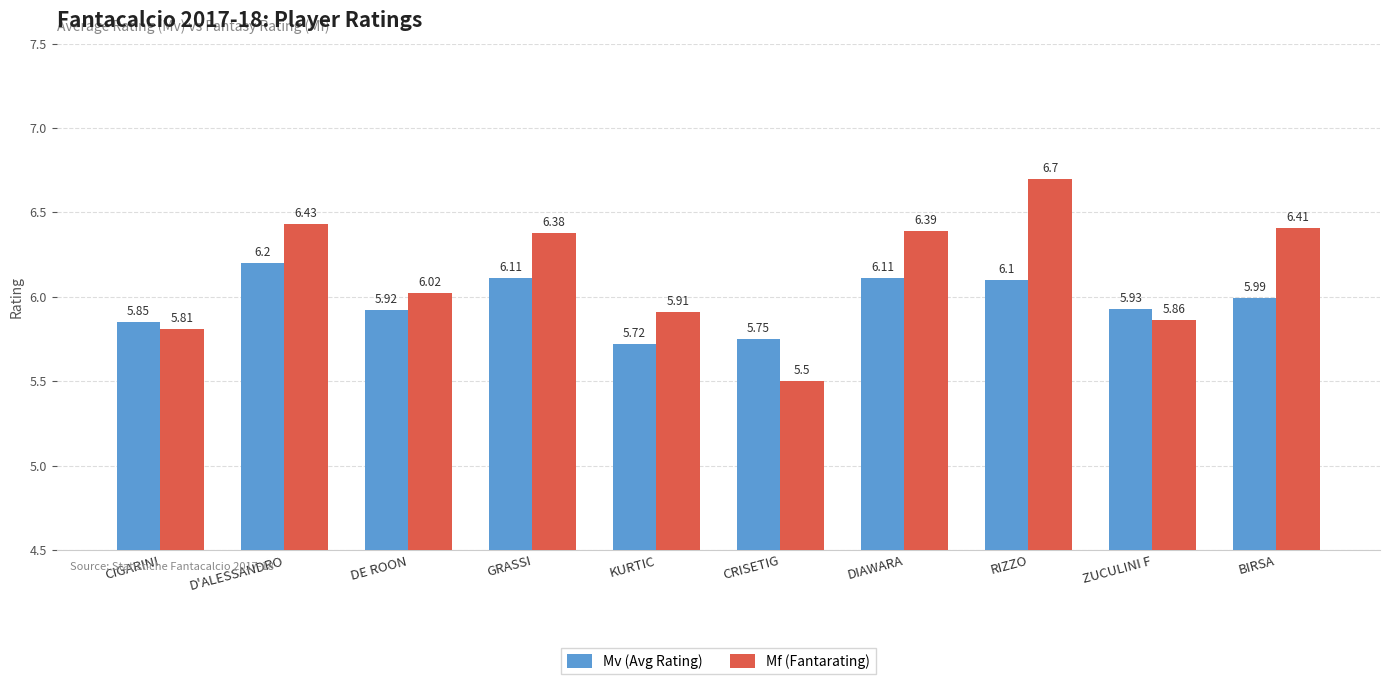

The Mv (Avg Rating) series shows 5.9 at ZUCULINI F. True or false?

True